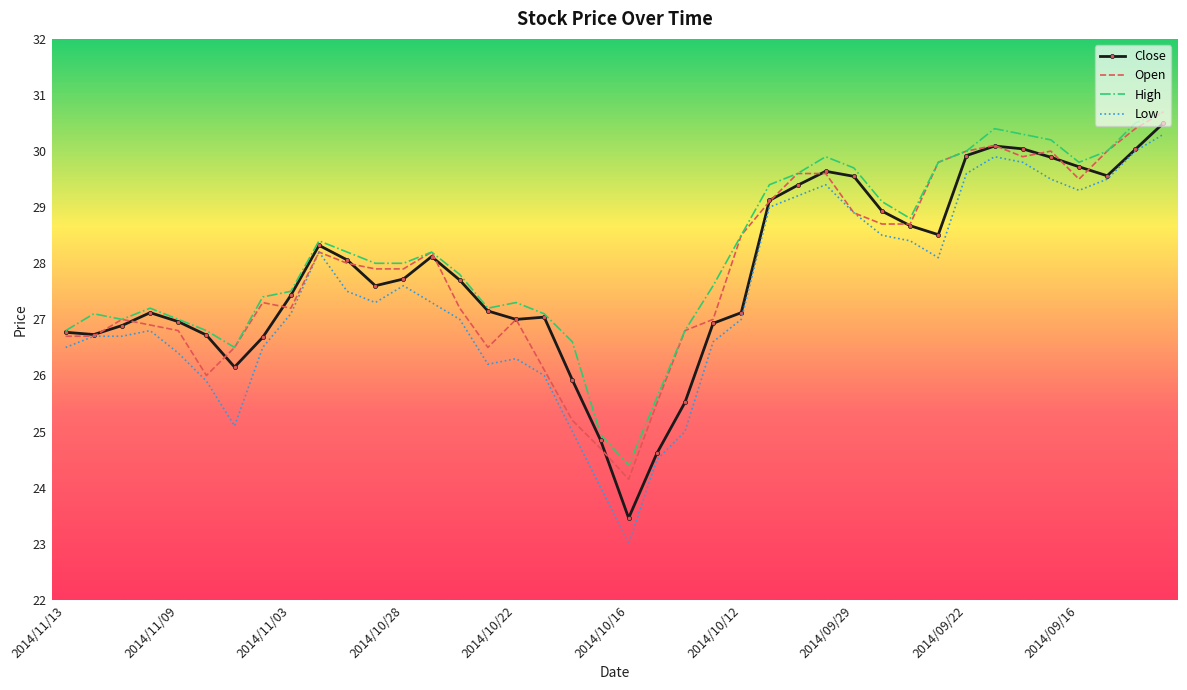

True or false: High has more than 0 interior local peaks.

True